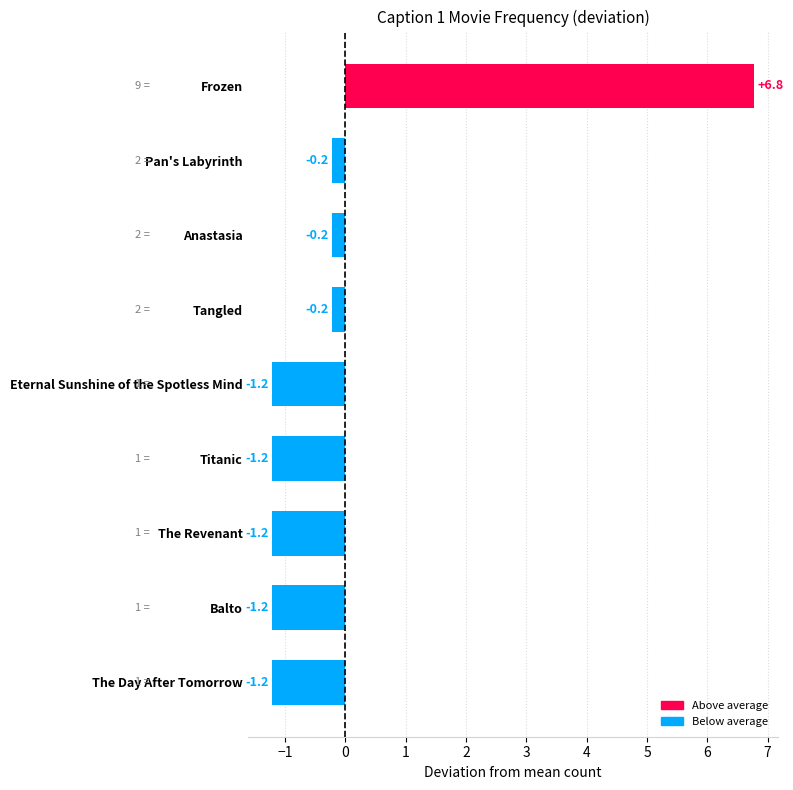

Between Tangled and Balto, which is larger?

Tangled